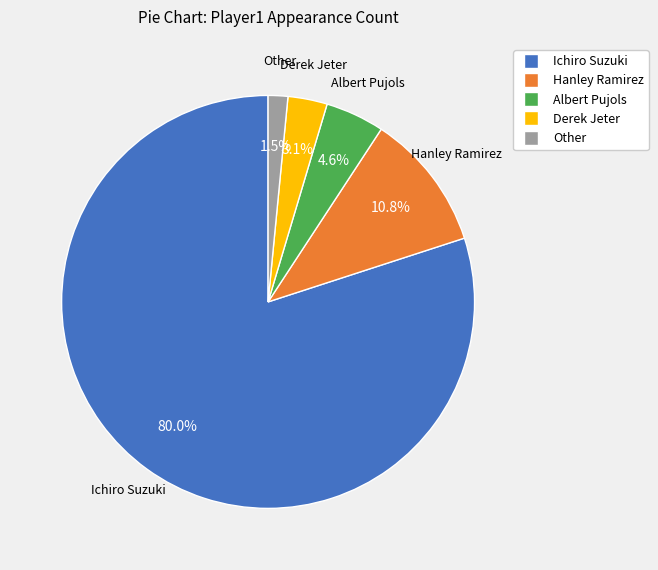

Do Hanley Ramirez and Other together represent more than half of the pie?

No